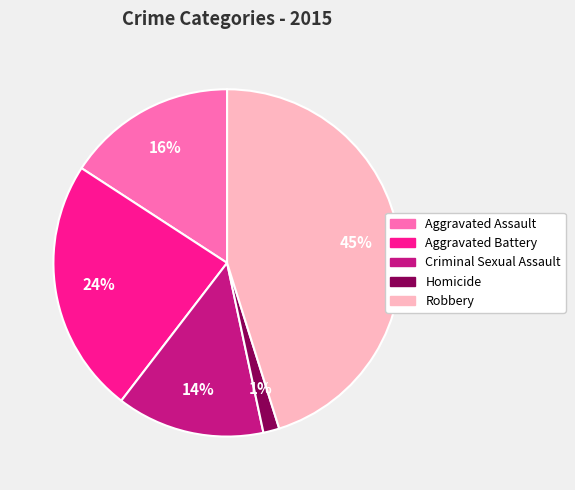

Count the number of slices in the pie.

5